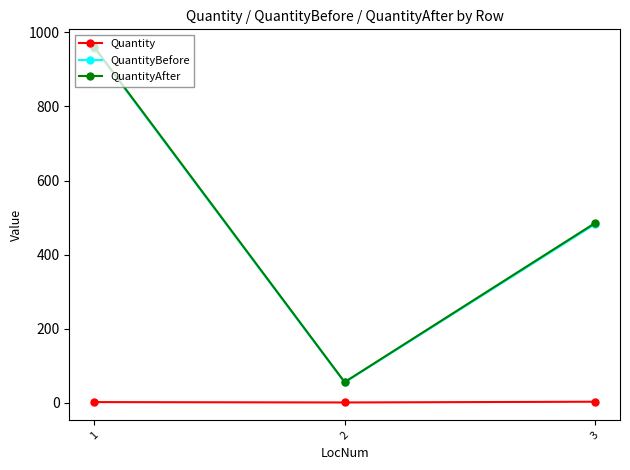

Rank the categories by QuantityAfter value from lowest to highest.

2, 3, 1